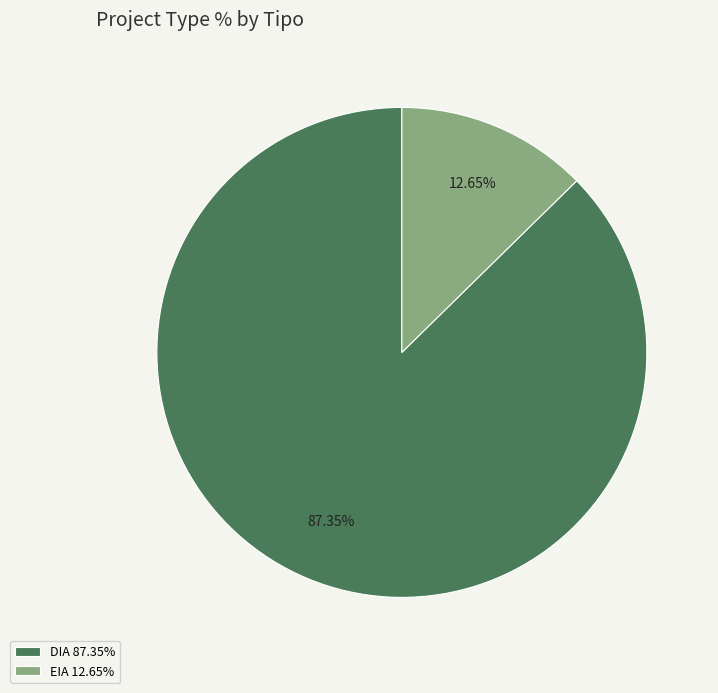

What percentage is the DIA slice, to the nearest percent?

87%